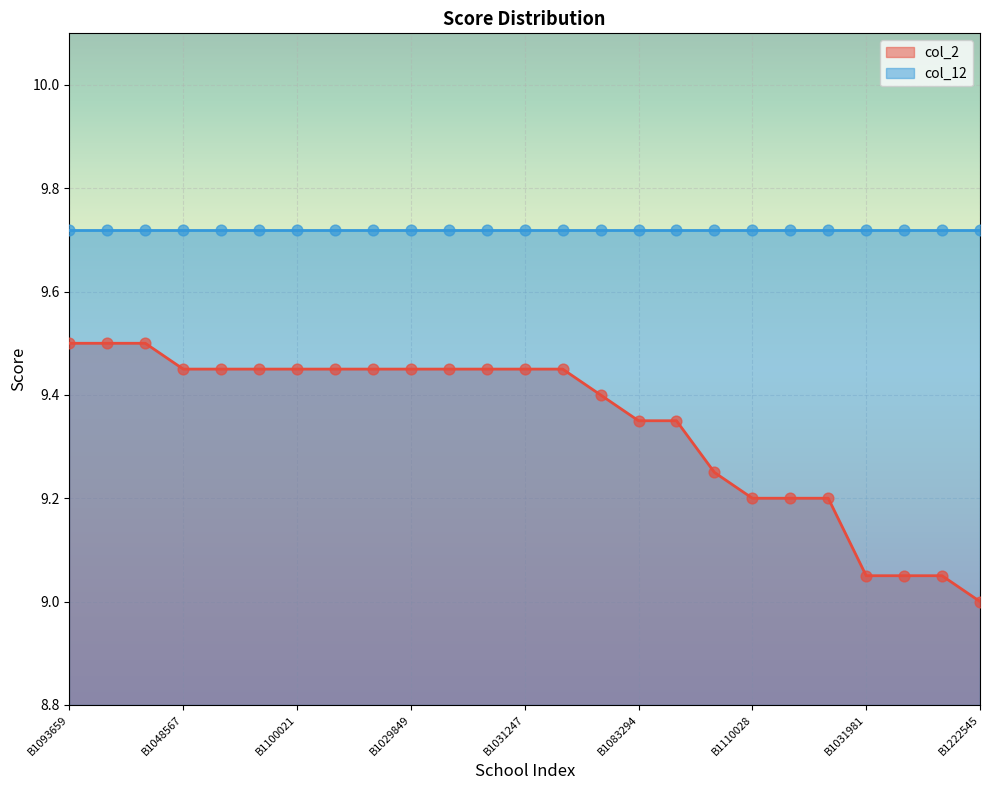

What is the change in value from B10129316 to B509601?

-0.1